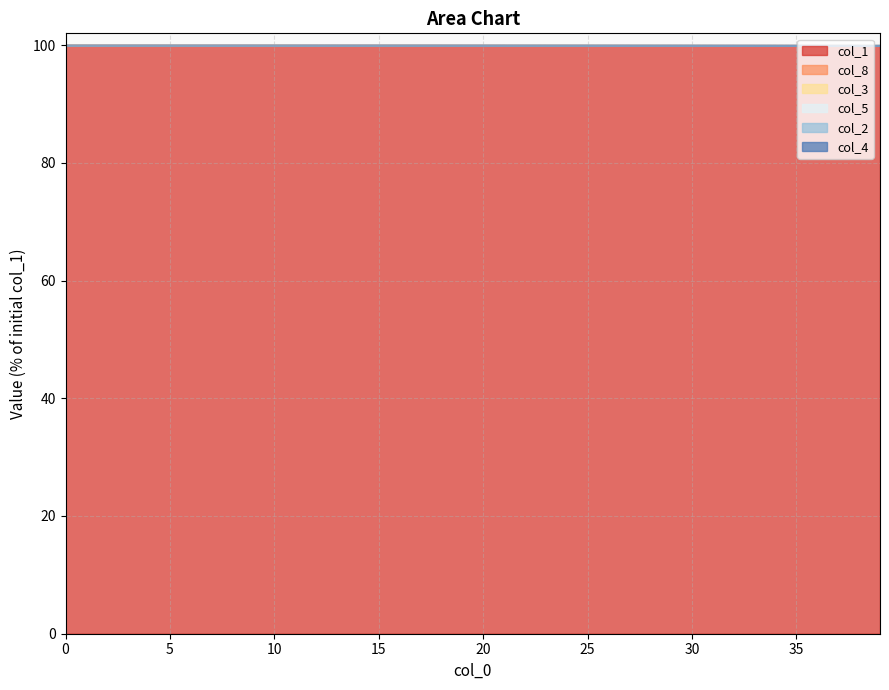

Rank the categories by col_2 value from highest to lowest.

0, 1, 2, 3, 4, 5, 6, 7, 8, 9, 10, 11, 12, 13, 14, 15, 16, 17, 18, 19, 20, 21, 22, 23, 24, 25, 26, 27, 28, 29, 30, 31, 32, 33, 34, 35, 36, 37, 38, 39